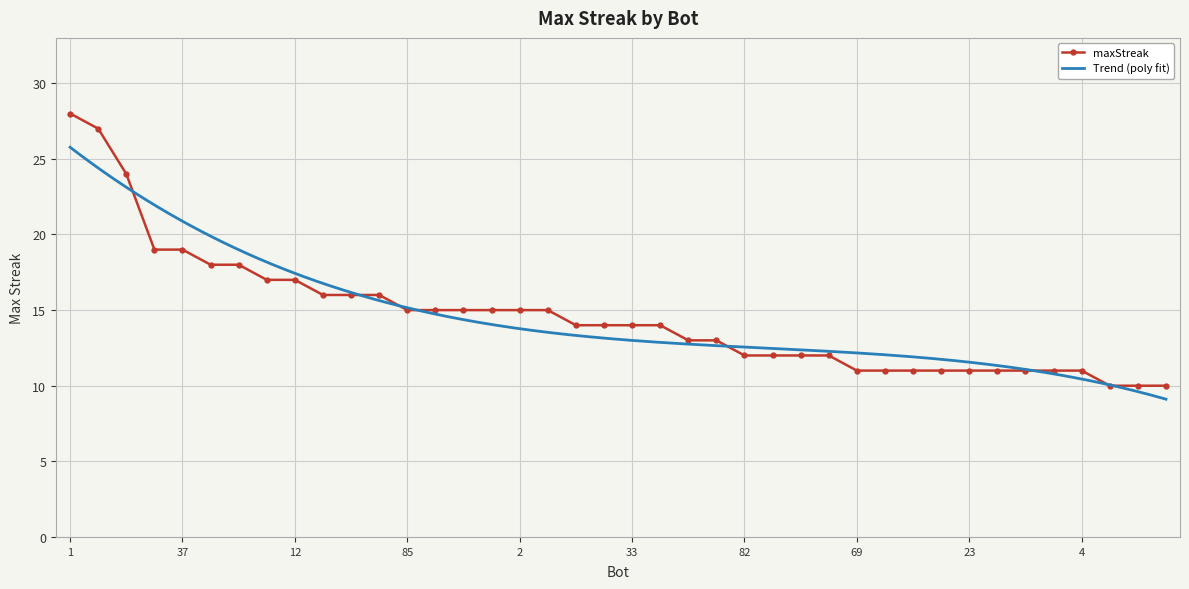

Rank the categories by value from lowest to highest.

79, 54, 42, 69, 61, 53, 32, 23, 21, 19, 5, 4, 82, 73, 64, 39, 86, 7, 68, 38, 33, 13, 85, 26, 14, 11, 2, 0, 78, 48, 9, 75, 12, 71, 44, 43, 37, 27, 24, 1